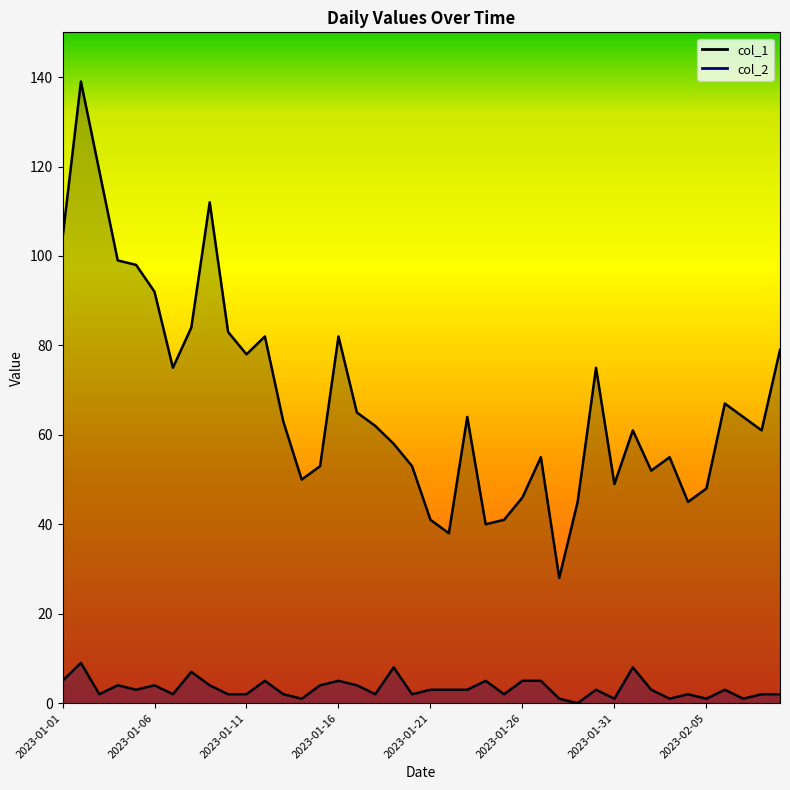

What is the sum of the col_2 values at 2023-01-22 and 2023-02-08?

5